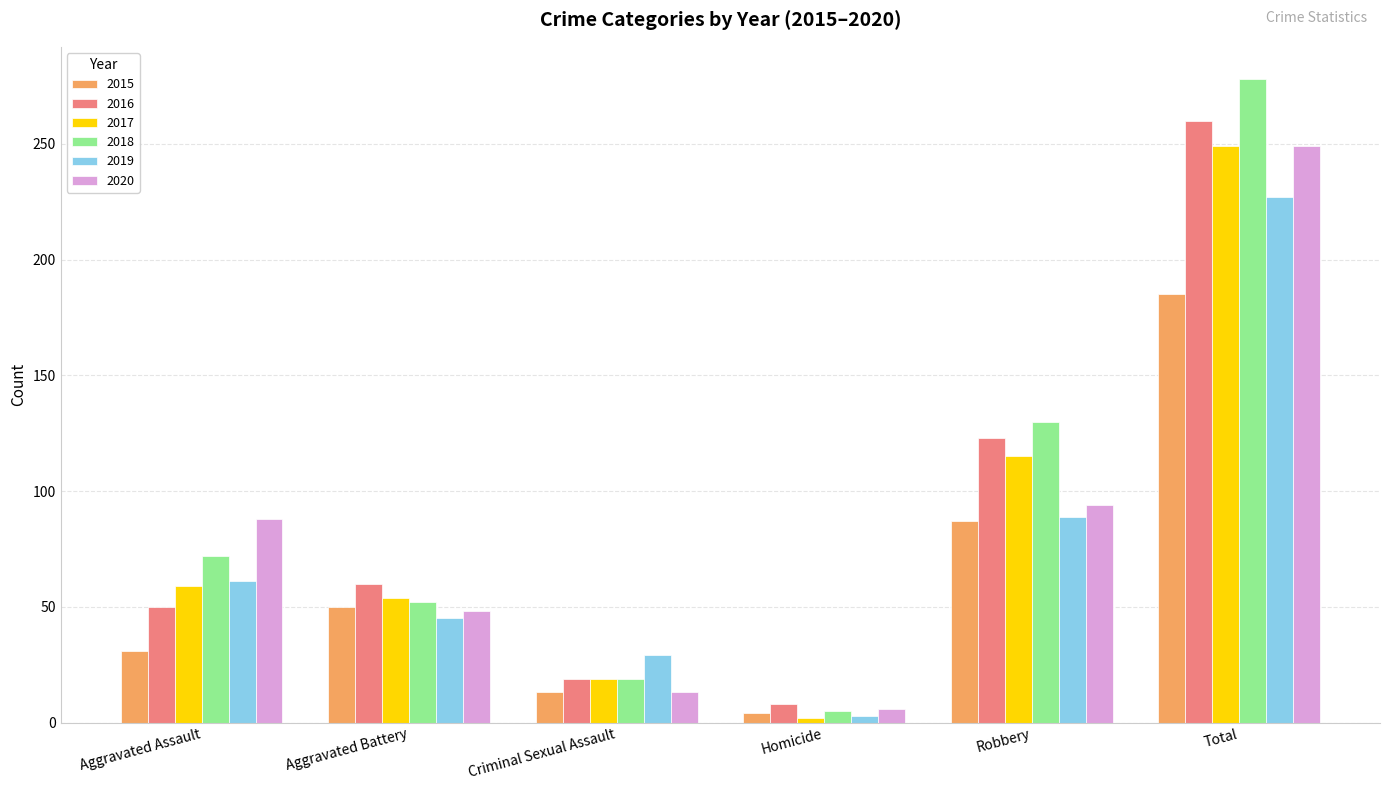

True or false: 2019 has a value of 75 at Aggravated Battery.

False